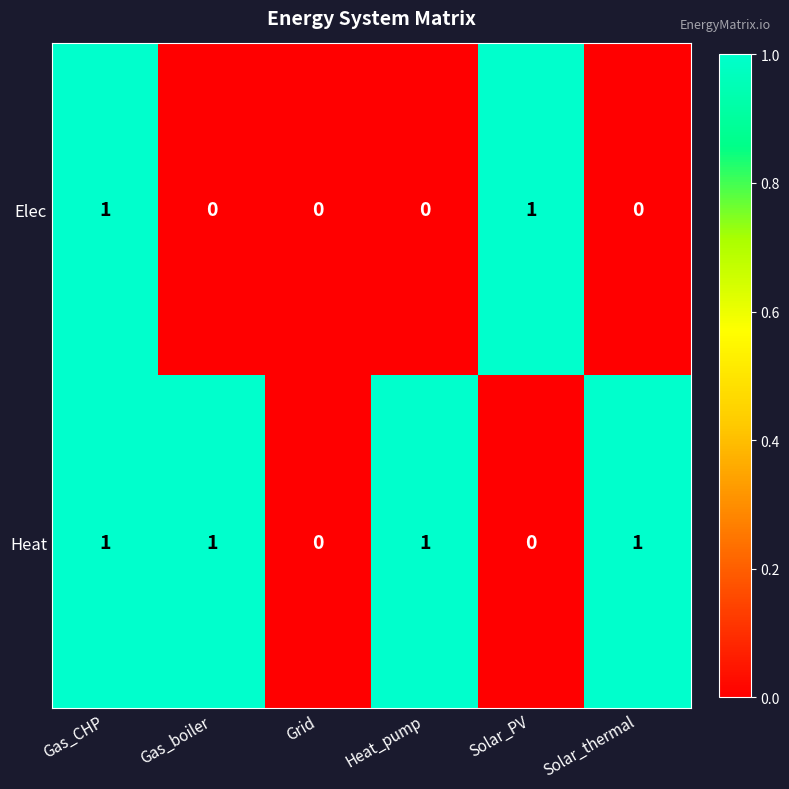

At Solar_thermal, list the series in order from smallest to largest.

Elec, Heat